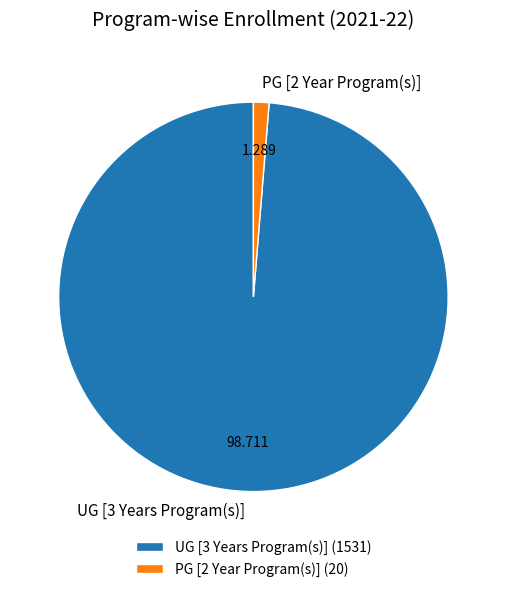

Rank the categories by value from lowest to highest.

PG [2 Year Program(s)], UG [3 Years Program(s)]